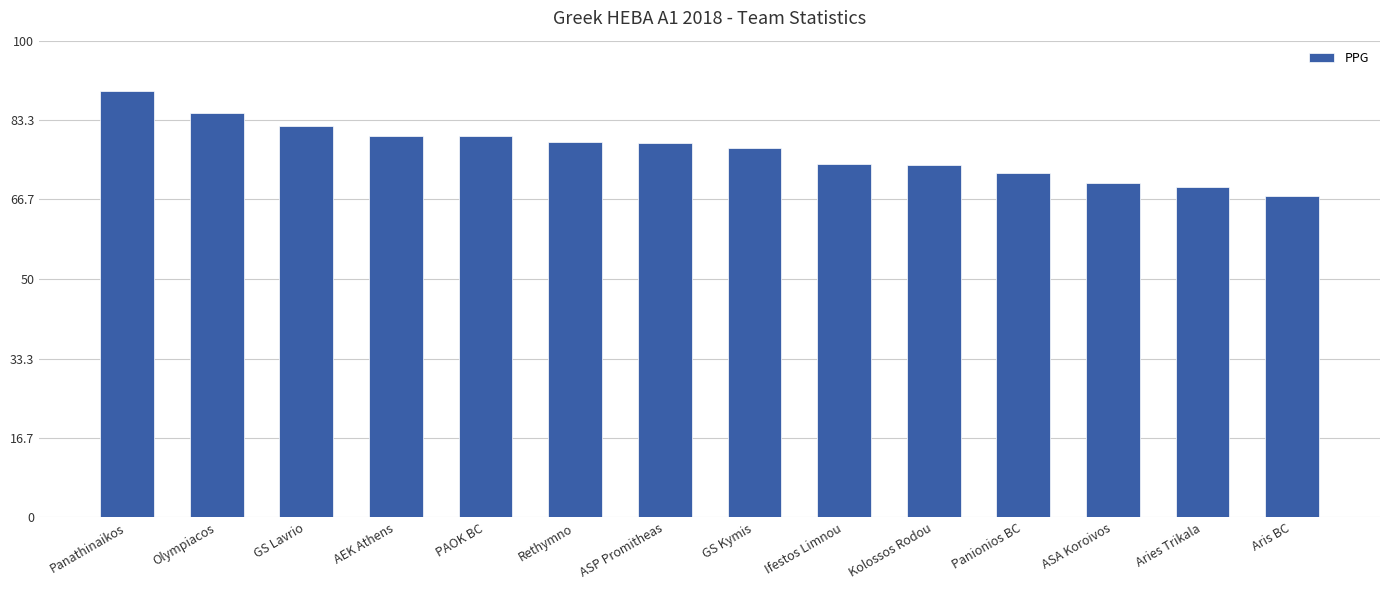

What is the approximate value at ASP Promitheas?

78.5